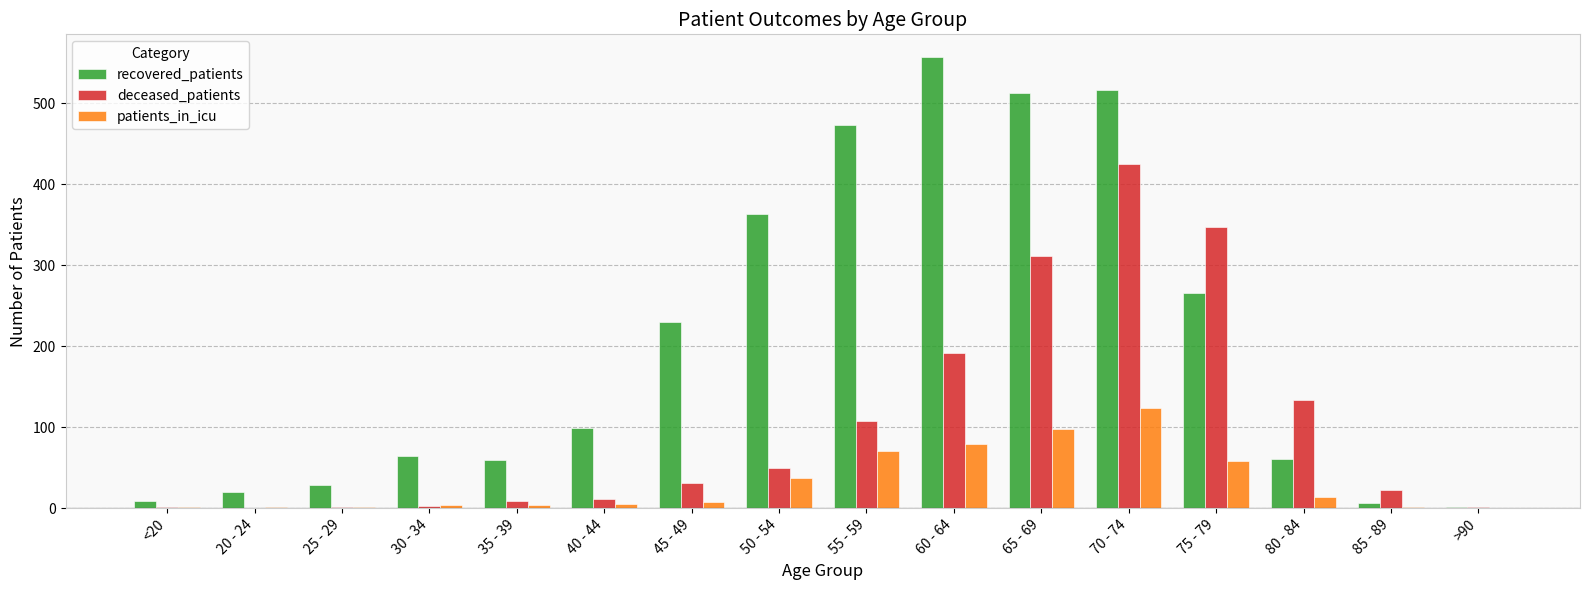

Which series has the largest total across all categories?

recovered_patients